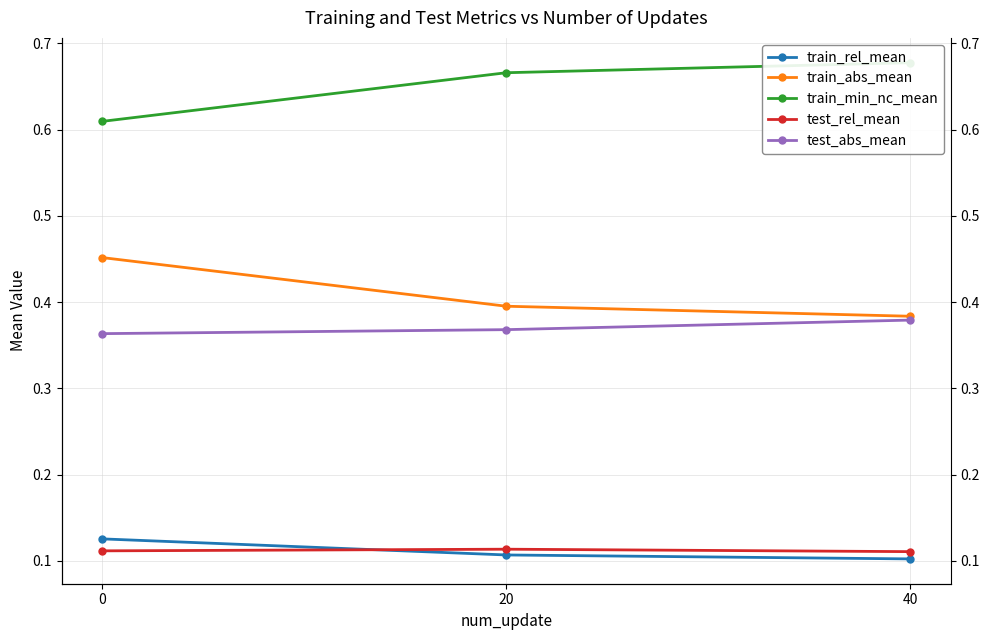

What is the minimum value for test_rel_mean?

0.1